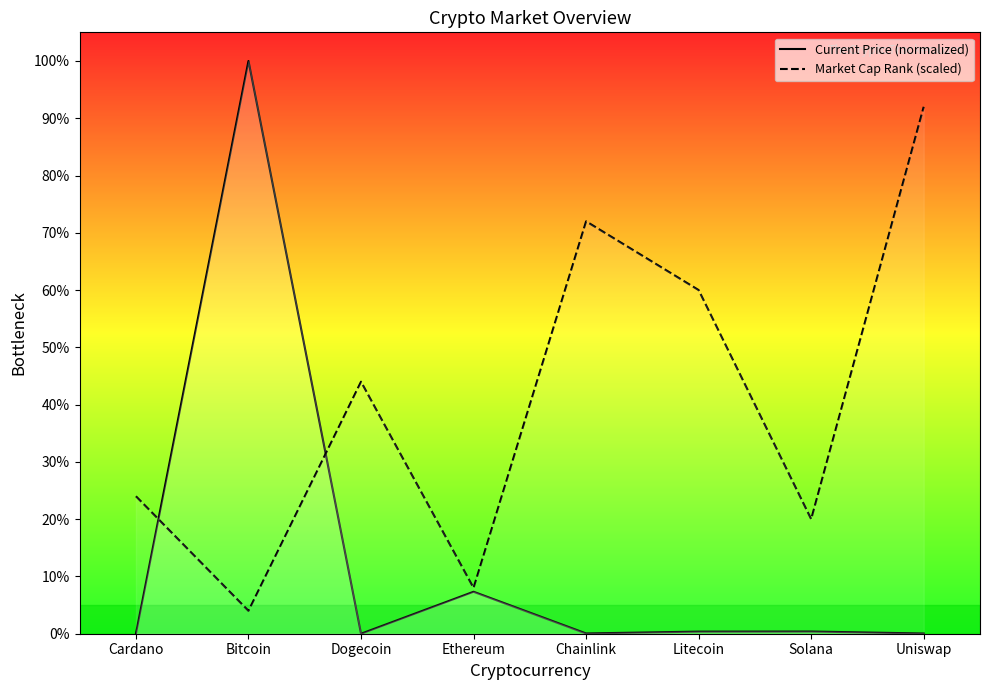

How many interior local valleys does the Current Price (normalized) series have?

2